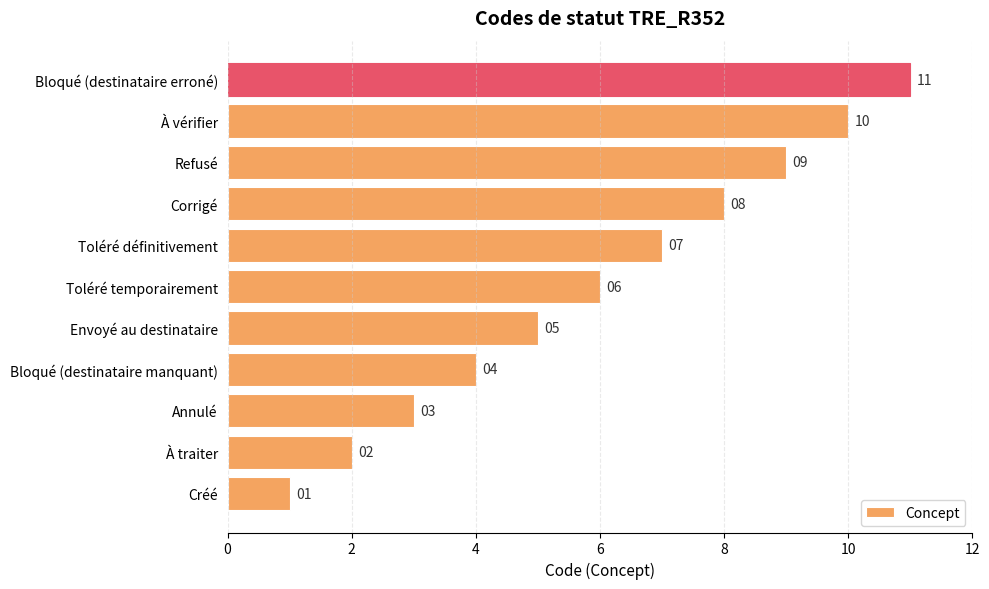

Which label corresponds to the largest value in the chart?

Bloqué (destinataire erroné)